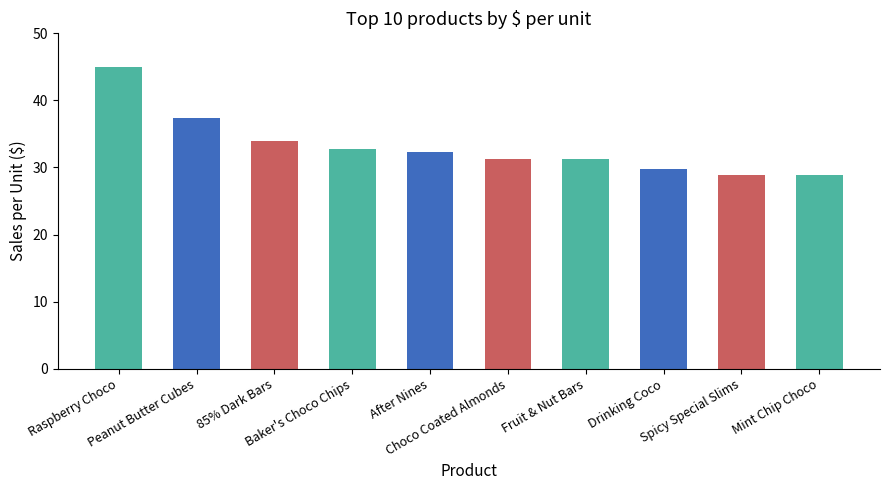

What is the label of the 8th bar from the right?

85% Dark Bars